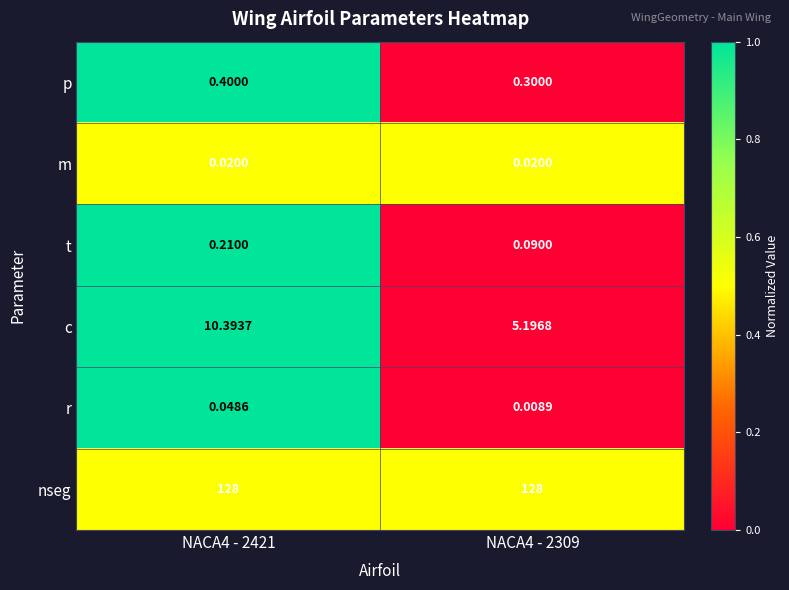

Which label corresponds to the smallest value in the chart?

NACA4 - 2309